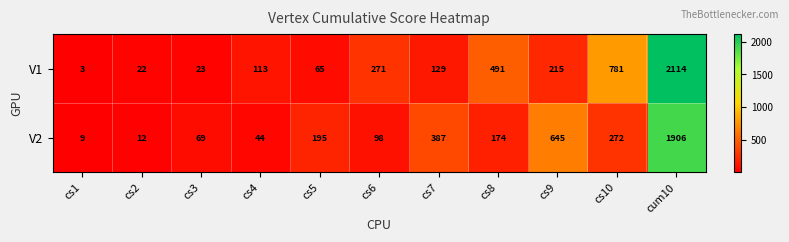

What is the difference between the maximum and minimum values in the V2 series?

1897